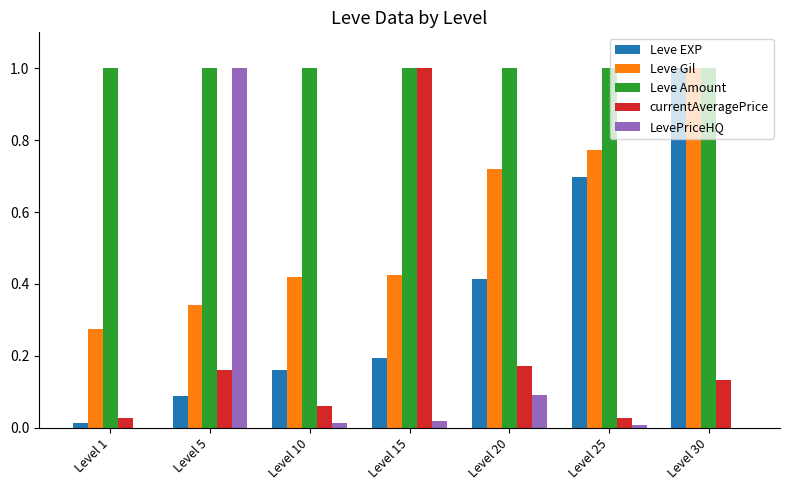

What is the spread (max minus min) of values at Level 5?

0.9